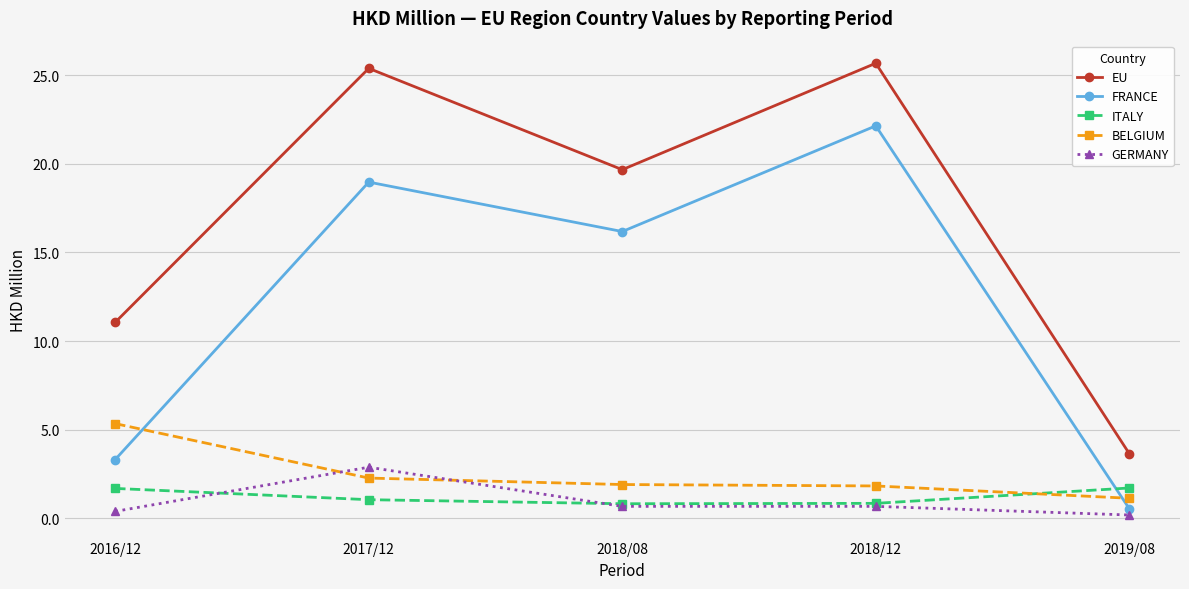

The value of ITALY at 2018/12 is 0.9. True or false?

True